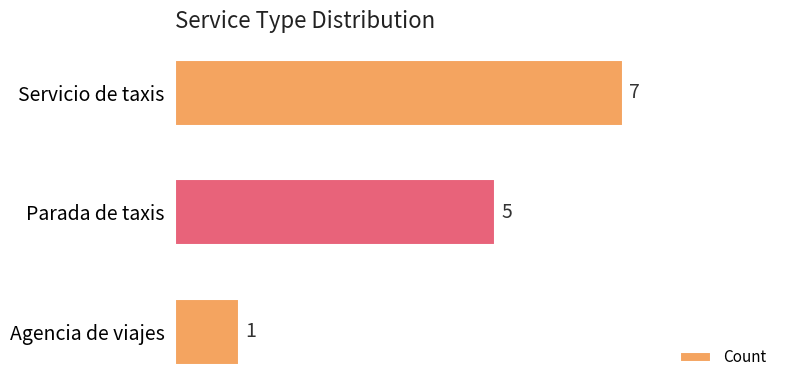

Reading bottom to top, what are all the values shown in this chart?

Agencia de viajes=1	Parada de taxis=5	Servicio de taxis=7